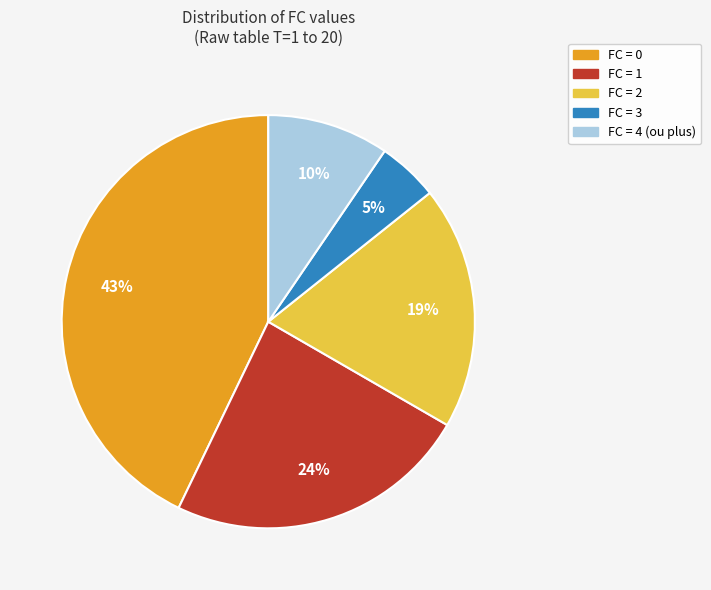

To the nearest percent, what is the difference between the largest and smallest slice percentages?

38%